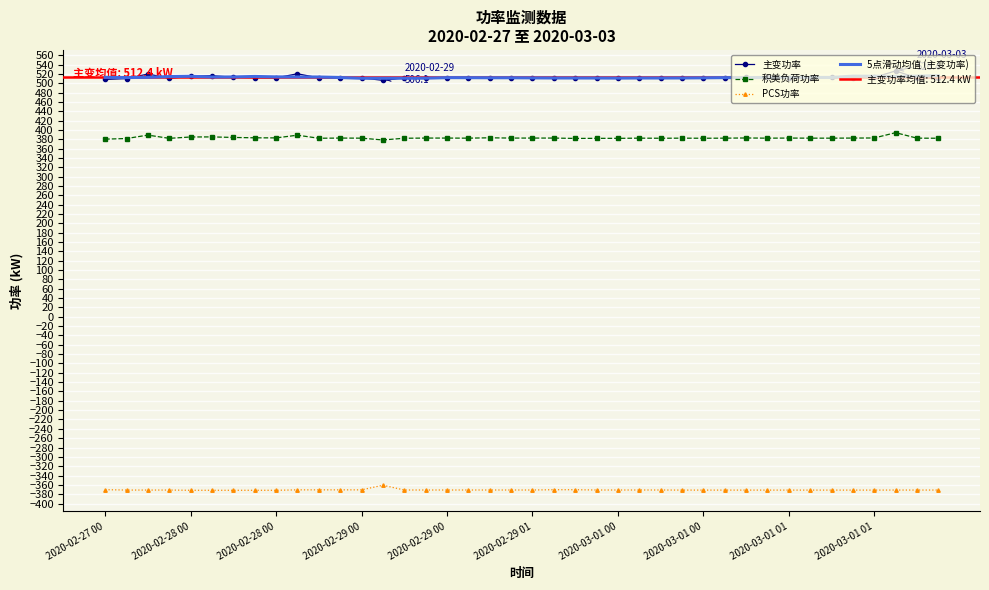

Reading left to right, extract all data points from this chart.

主变功率: 508.2	510.0	519.7	510.7	514.9	516.1	512.8	512.0	511.5	520.3	511.5	511.8	511.8	506.1	511.8	512.3	511.8	512.0	512.3	511.3	511.5	511.8	510.5	511.3	511.0	511.3	511.0	511.5	511.3	511.5	512.8	513.1	512.0	512.3	512.8	512.3	512.5	526.4	511.3	510.7
积美负荷功率: 380.3	381.6	389.0	382.0	384.9	385.1	383.9	383.2	383.0	388.8	382.2	382.6	382.4	378.5	382.2	382.6	382.6	382.4	383.2	382.6	382.6	382.6	381.8	382.0	382.0	382.4	382.2	382.4	382.2	382.4	382.8	382.4	382.6	382.4	382.4	382.6	382.8	394.2	382.4	382.2
PCS功率: -370.3	-371.1	-371.1	-371.1	-371.6	-371.6	-371.6	-371.6	-371.6	-370.7	-370.7	-370.7	-370.7	-360.8	-371.0	-371.0	-371.0	-371.0	-371.0	-371.0	-371.0	-370.4	-370.4	-371.0	-371.0	-371.0	-371.0	-371.2	-371.2	-371.2	-371.2	-371.2	-371.2	-371.2	-371.2	-371.2	-371.2	-371.1	-371.1	-371.1
5点滑动均值 (主变功率): 512.6	512.2	512.7	514.3	514.9	513.3	513.5	514.5	513.6	513.4	513.4	512.3	510.6	510.7	510.7	510.8	512.0	511.9	511.8	511.8	511.5	511.3	511.2	511.2	511.0	511.2	511.2	511.3	511.6	512.0	512.1	512.3	512.6	512.5	512.4	515.3	515.1	514.6	515.2	516.1